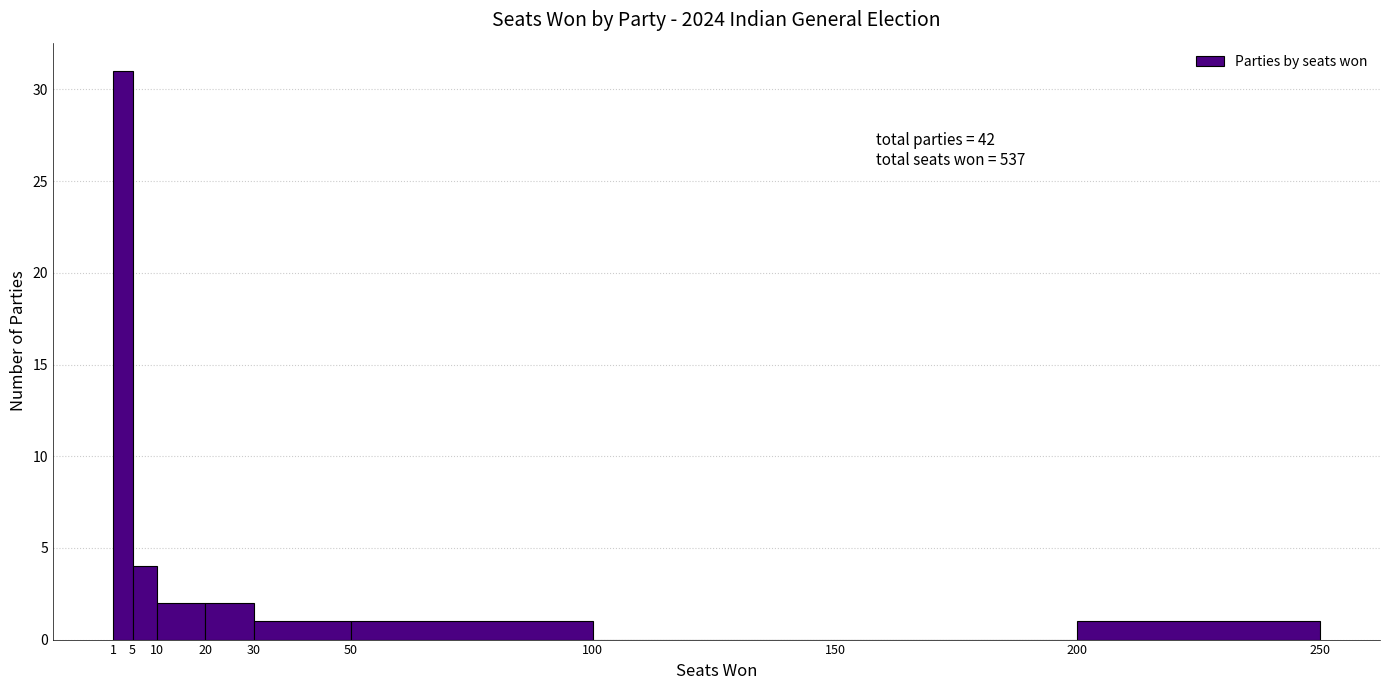

Which range on the x-axis has the tallest bar?

1 to 5